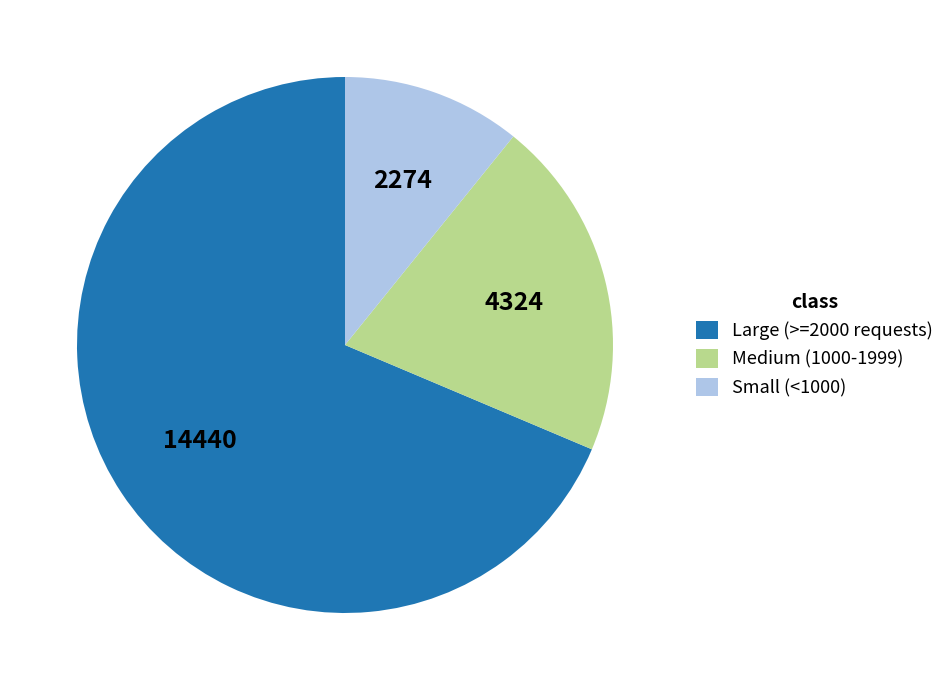

Approximately how many times larger is the value at Large (>=2000 requests) compared to Medium (1000-1999)?

3.3